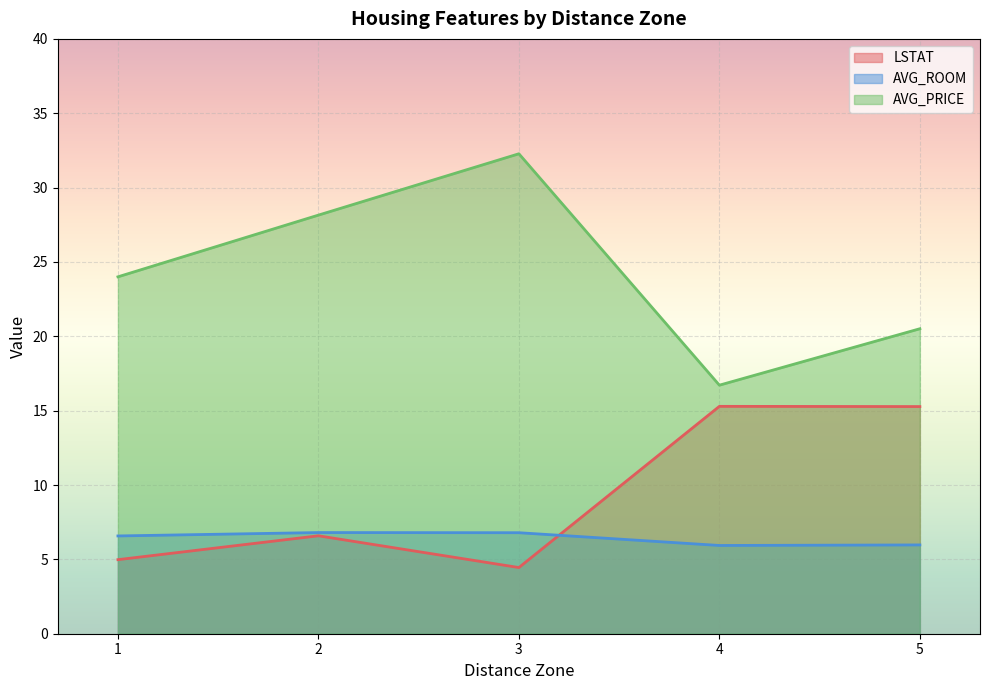

True or false: AVG_PRICE and LSTAT intersect in this chart.

False